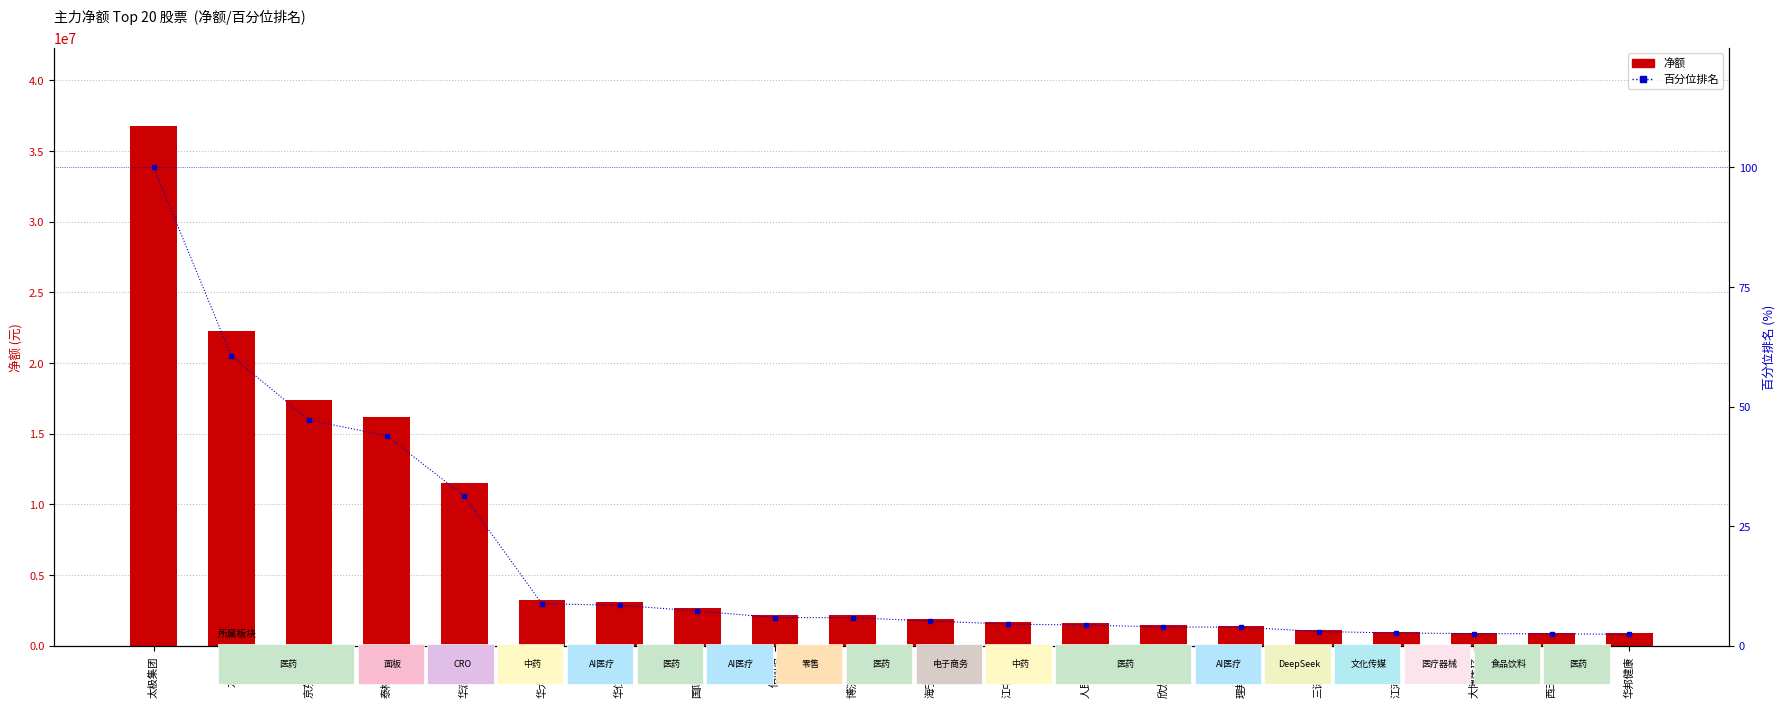

Reading left to right, extract all data points from this chart.

净额: 太极集团=36777310.0	九州通=22289477.0	京东方Ａ=17354447.0	泰格医药=16146326.0	华润三九=11500234.0	华大基因=3226474.0	华仁药业=3116415.0	国际医学=2672384.0	倍加洁=2169792.0	博济医药=2153999.0	海宁皮城=1908703.0	江中药业=1666691.0	人民同泰=1589733.0	欣龙控股=1445737.0	理邦仪器=1428850.0	三诺生物=1095998.0	江河集团=983527.0	大博医疗=934408.0	西王食品=921386.0	华邦健康=878881.0
百分位排名: 太极集团=100.0	九州通=60.6	京东方Ａ=47.2	泰格医药=43.9	华润三九=31.3	华大基因=8.8	华仁药业=8.5	国际医学=7.3	倍加洁=5.9	博济医药=5.9	海宁皮城=5.2	江中药业=4.5	人民同泰=4.3	欣龙控股=3.9	理邦仪器=3.9	三诺生物=3.0	江河集团=2.7	大博医疗=2.5	西王食品=2.5	华邦健康=2.4